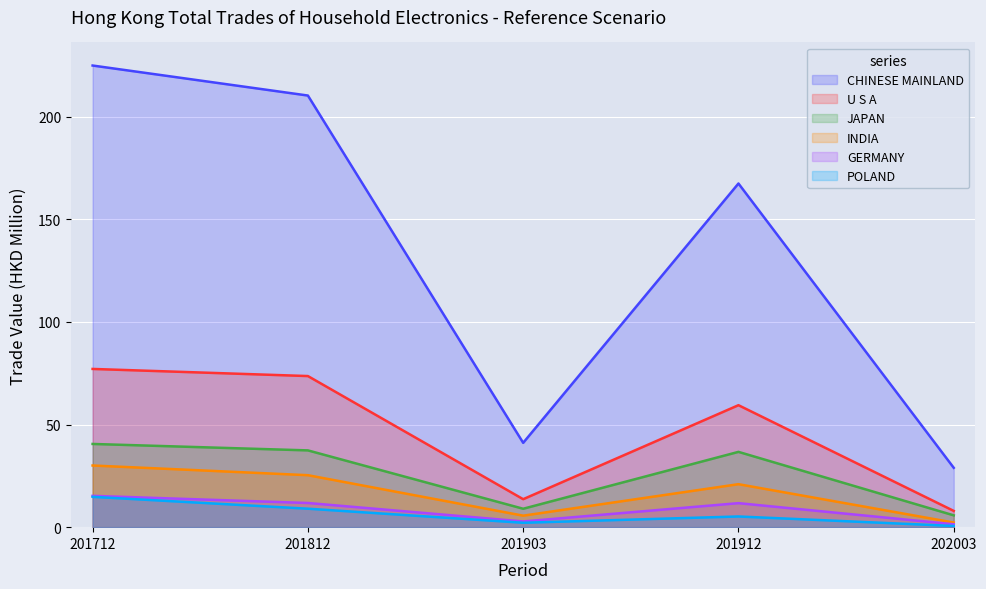

How many values in the CHINESE MAINLAND series are below 167?

2